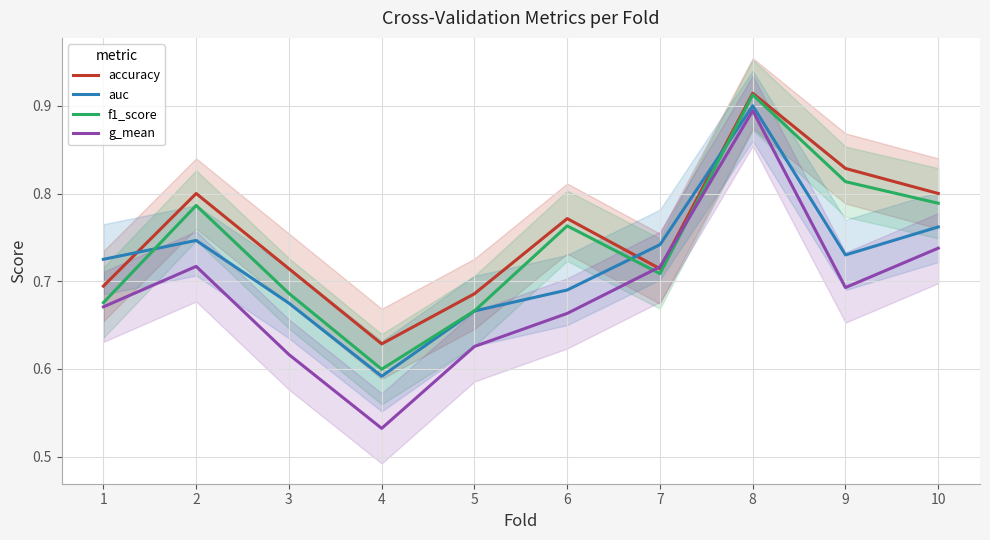

Which category has the lowest value in the g_mean series?

4